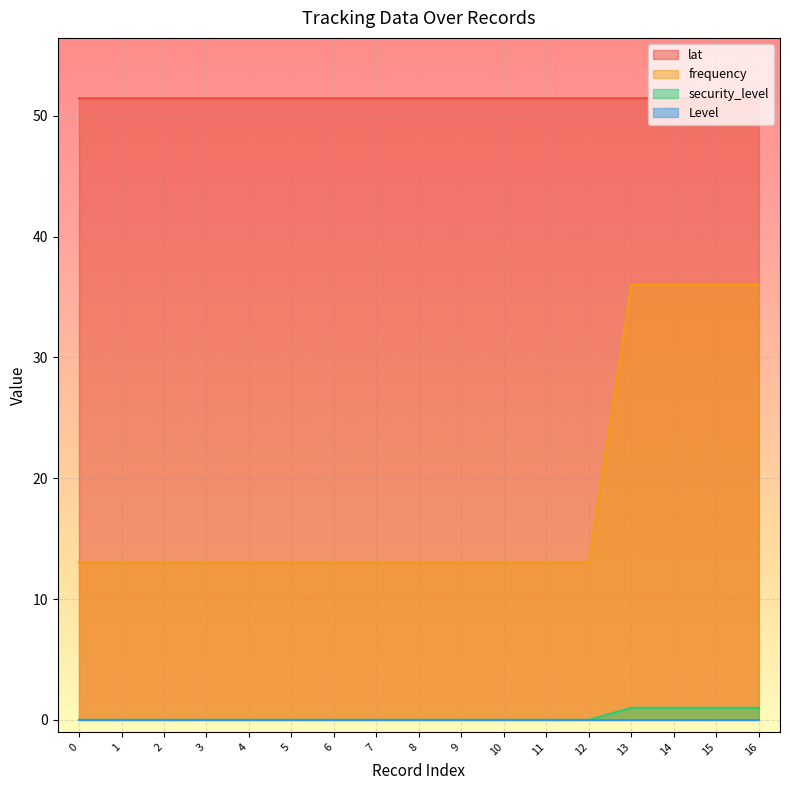

What is the spread (max minus min) of values at 4?

51.5